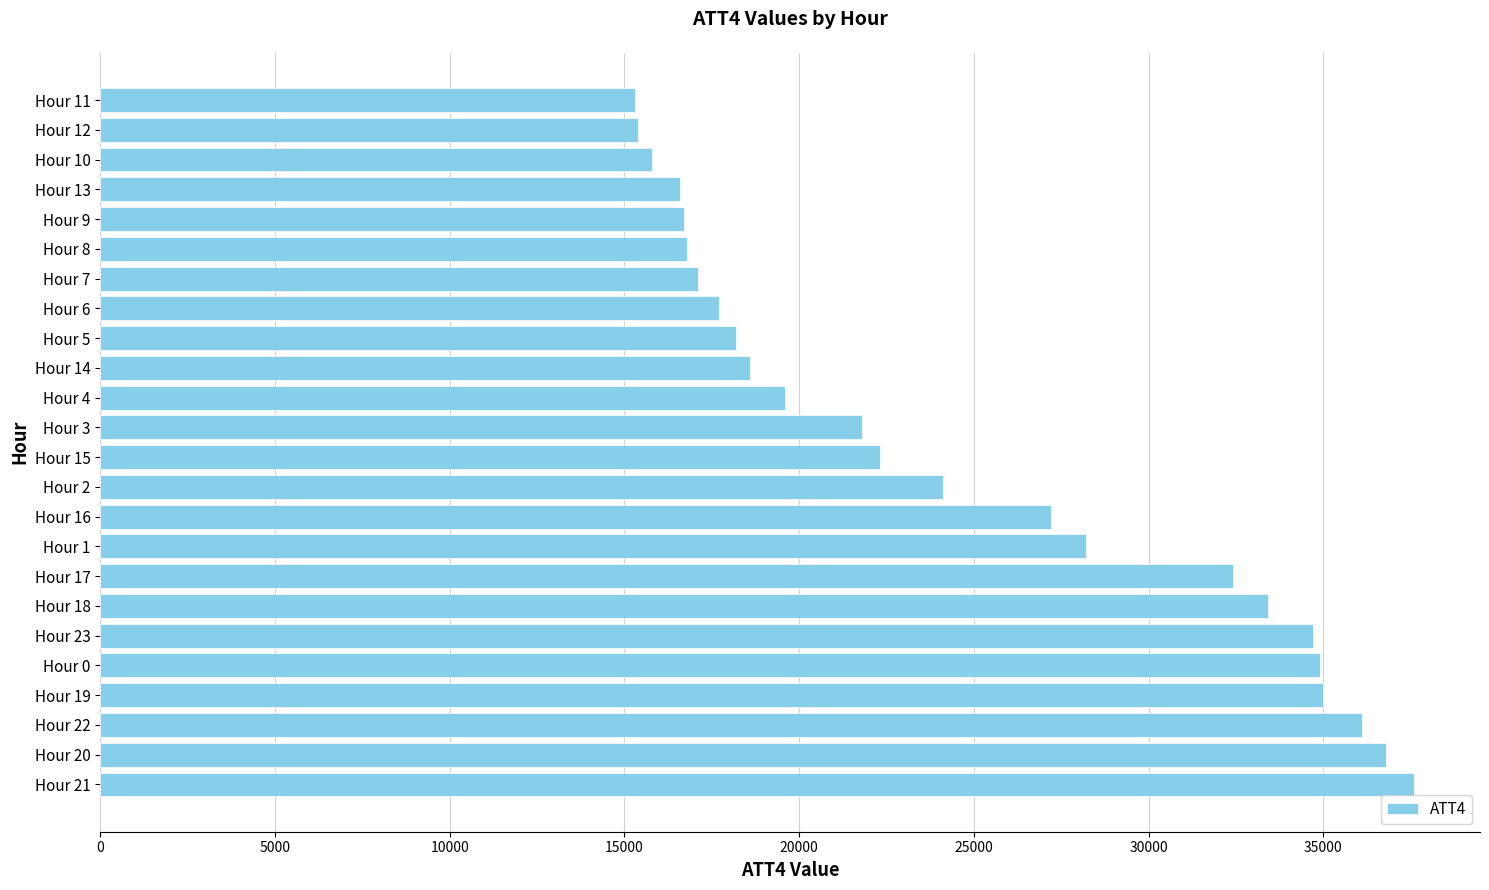

What is the difference between the maximum and minimum values?

22300